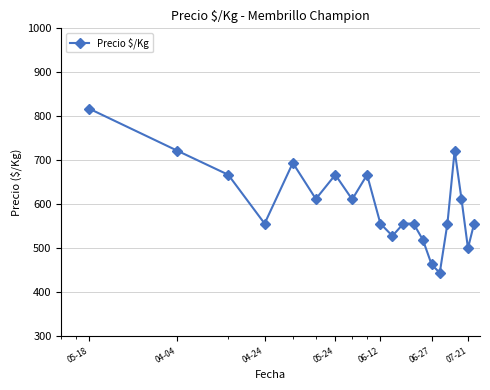

What is the smallest value displayed?

444